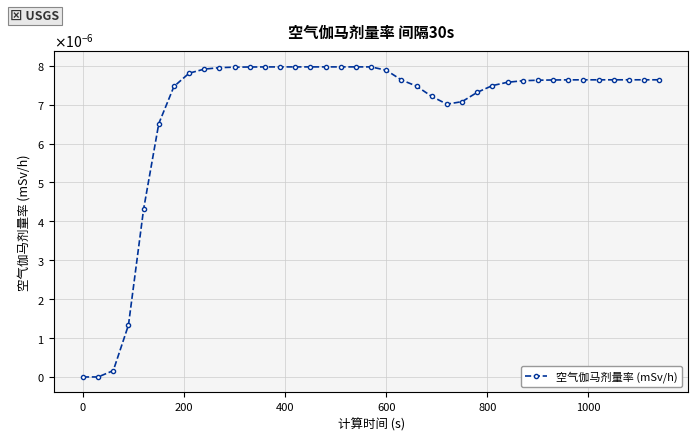

True or false: there are more than 2 points higher than both neighbors.

False